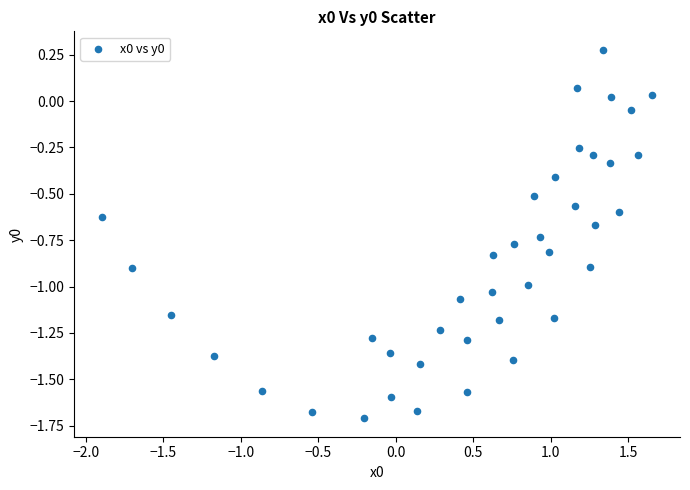

What is the range of Y values (max minus min)?

2.0